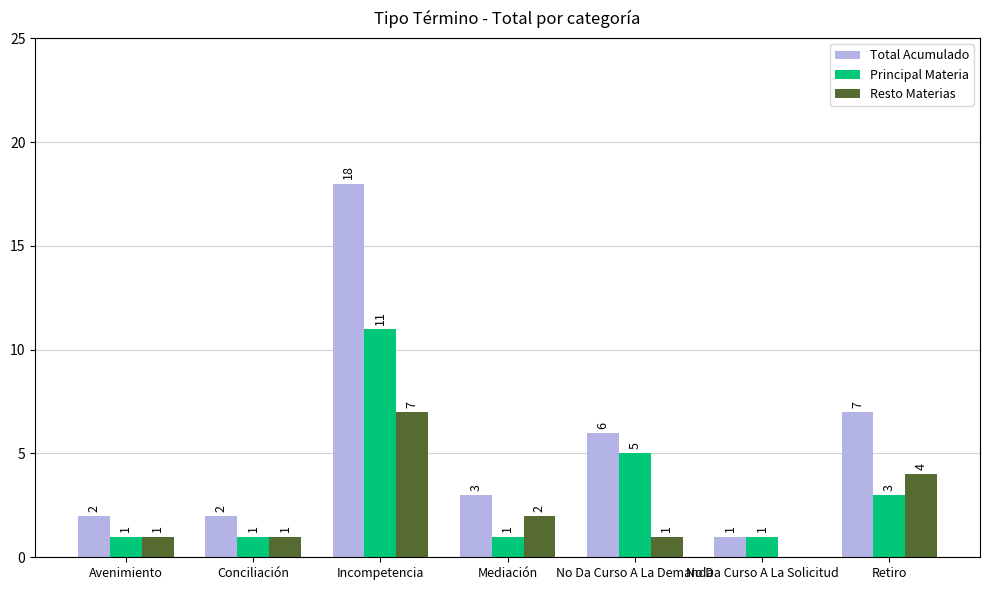

Reading left to right, transcribe all the data shown in this chart.

Total Acumulado: 2	2	18	3	6	1	7
Principal Materia: 1	1	11	1	5	1	3
Resto Materias: 1	1	7	2	1	0	4